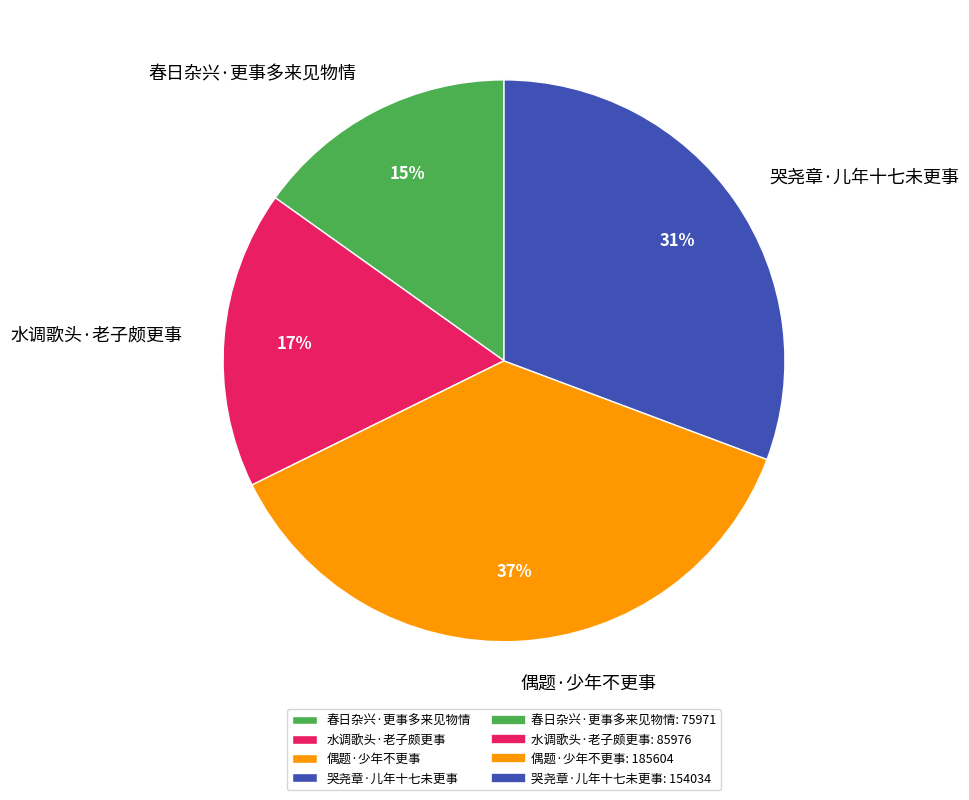

Which category has the smallest portion of the pie?

春日杂兴·更事多来见物情